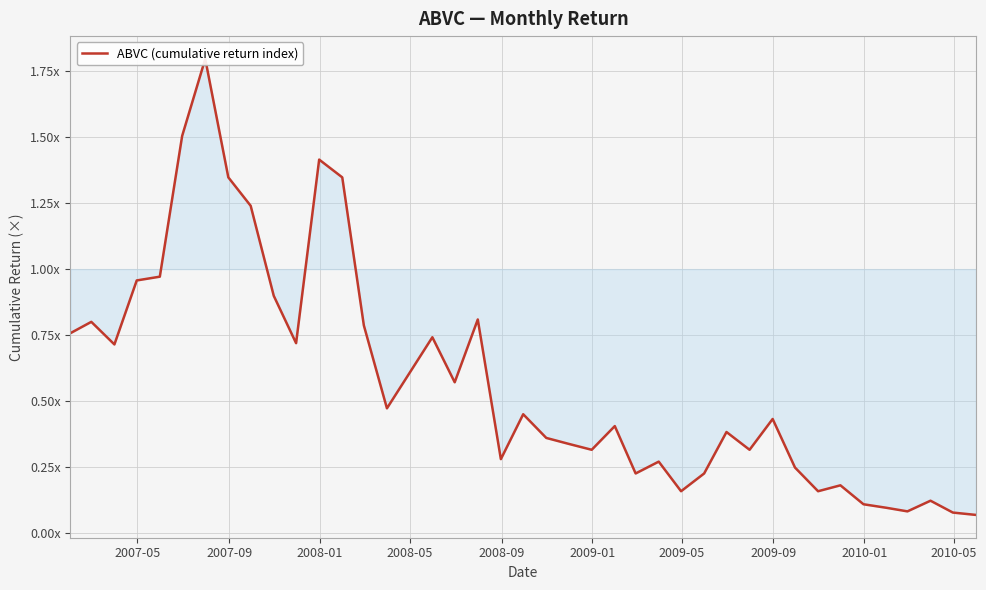

Is this an area chart (filled region under the line)?

No